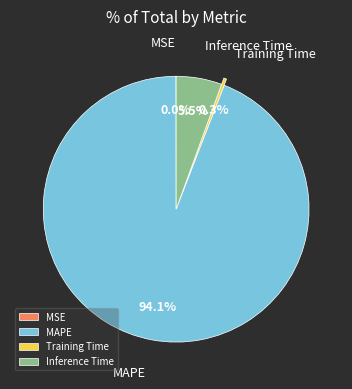

Does Inference Time represent more than half of the total?

No